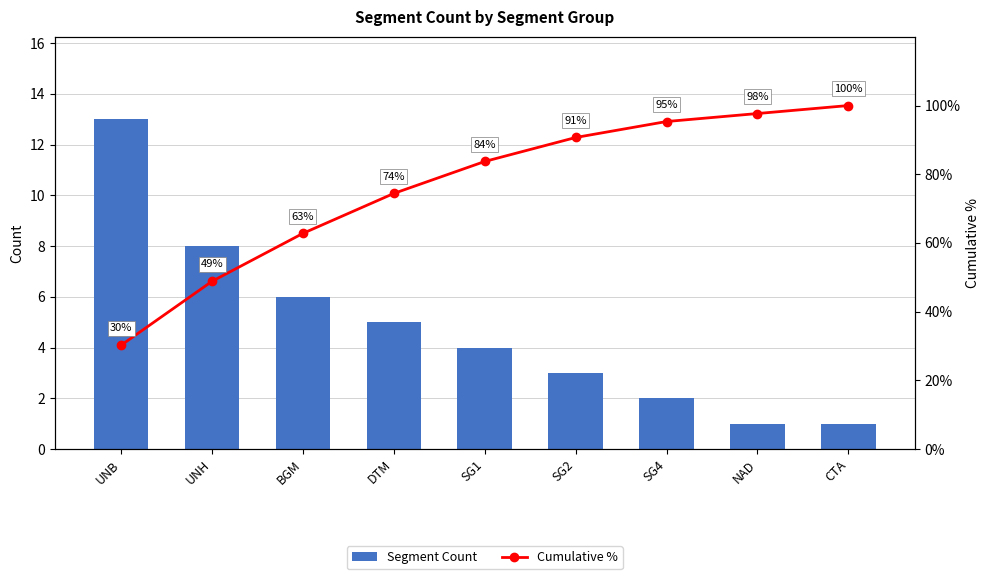

What is the difference between the Cumulative % values at NAD and DTM?

23.3